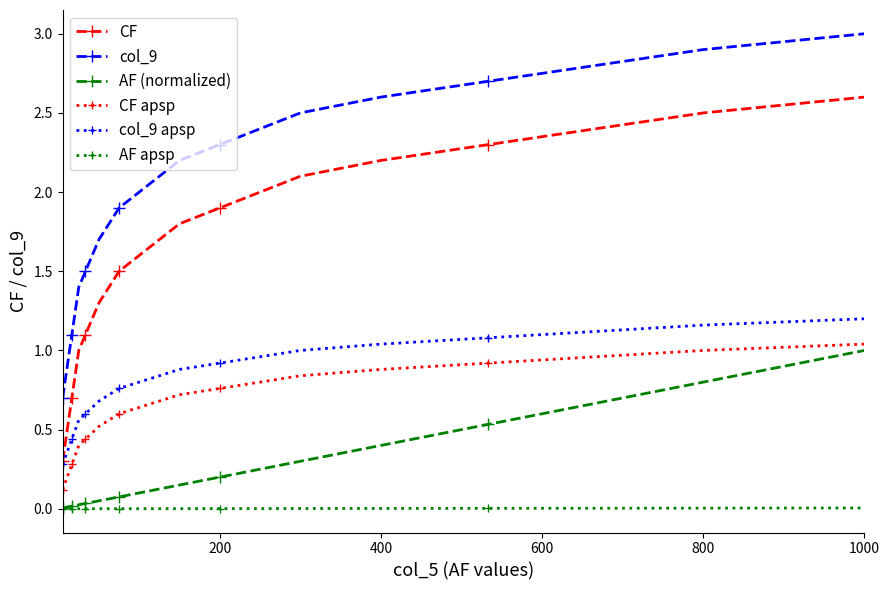

True or false: col_9 has more than 0 points higher than both neighbors.

False